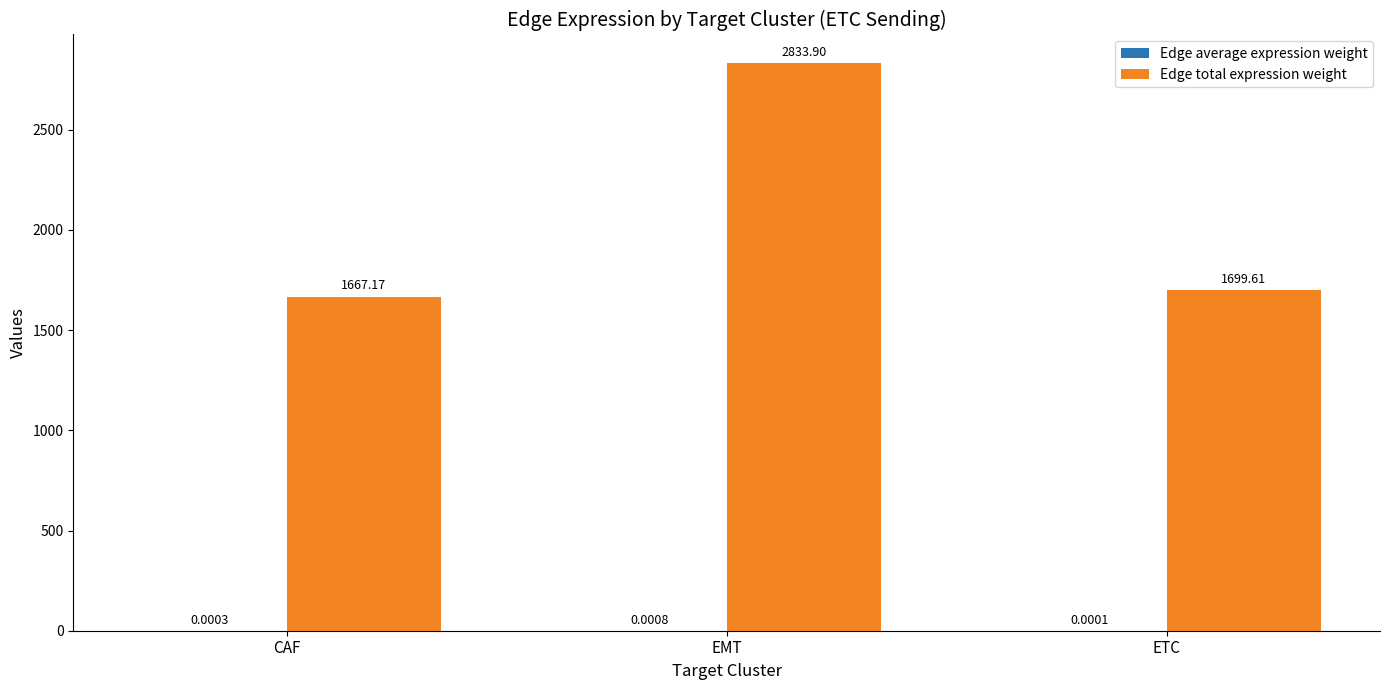

What is the approximate value of Edge total expression weight at CAF?

1667.2